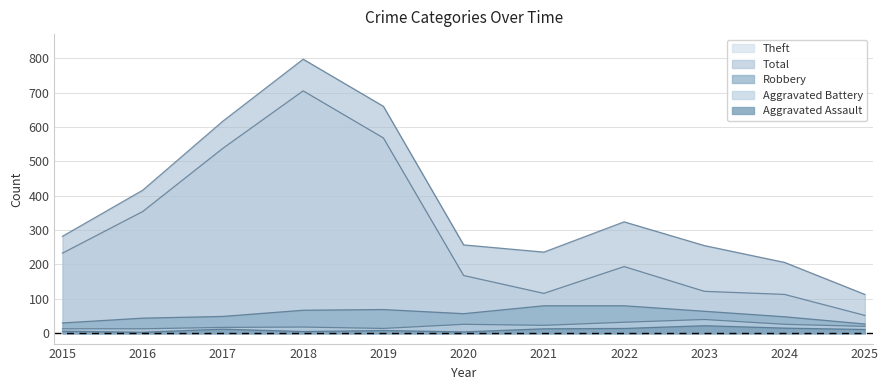

In Aggravated Assault, how many points are higher than both neighbors (excluding endpoints)?

3